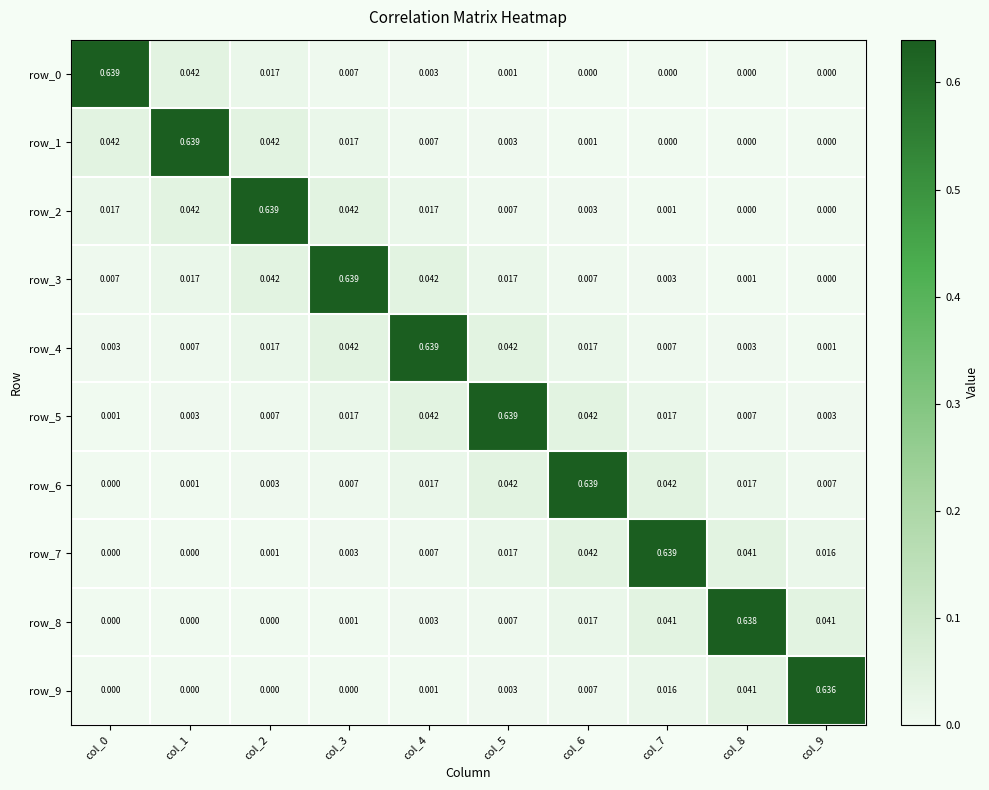

The value of row_4 at col_0 is 0.0. True or false?

True